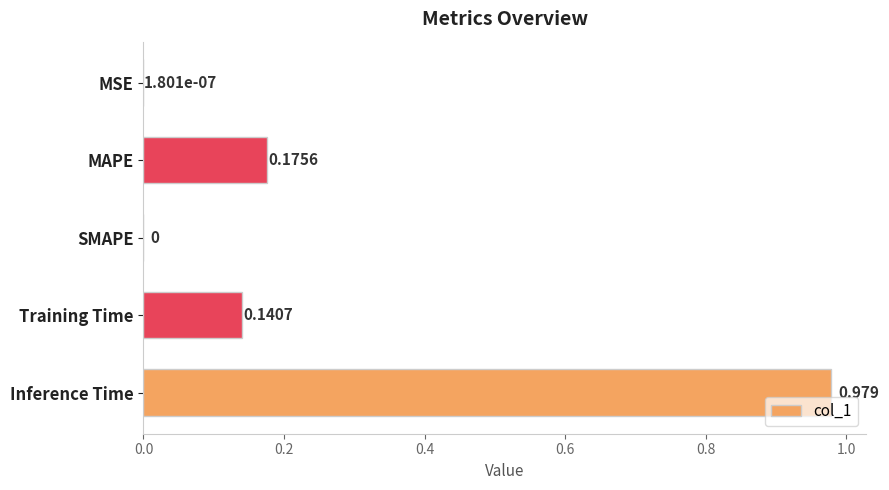

How many values exceed 0?

4